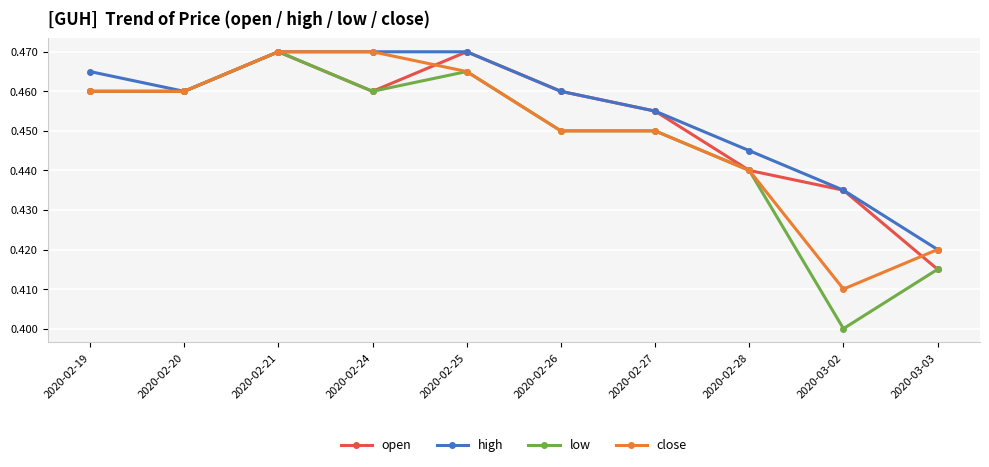

What are all the series names shown in the legend?

open, high, low, close